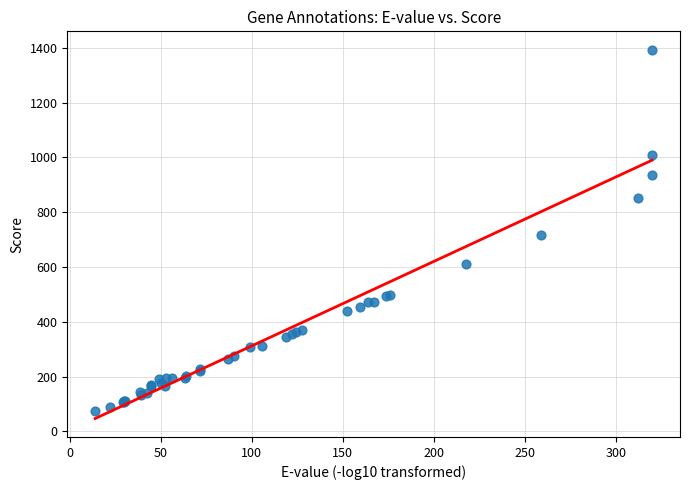

What Y value in the scatter plot is closest to 733?

717.0